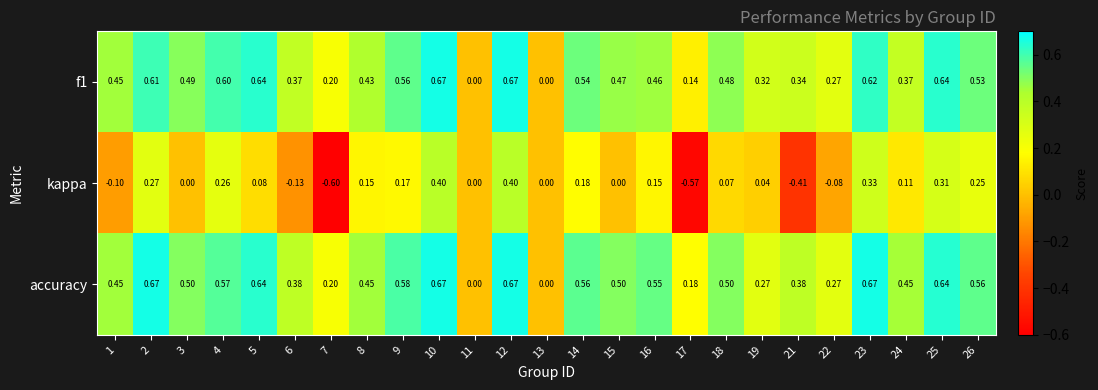

Which series has the widest spread of values?

kappa